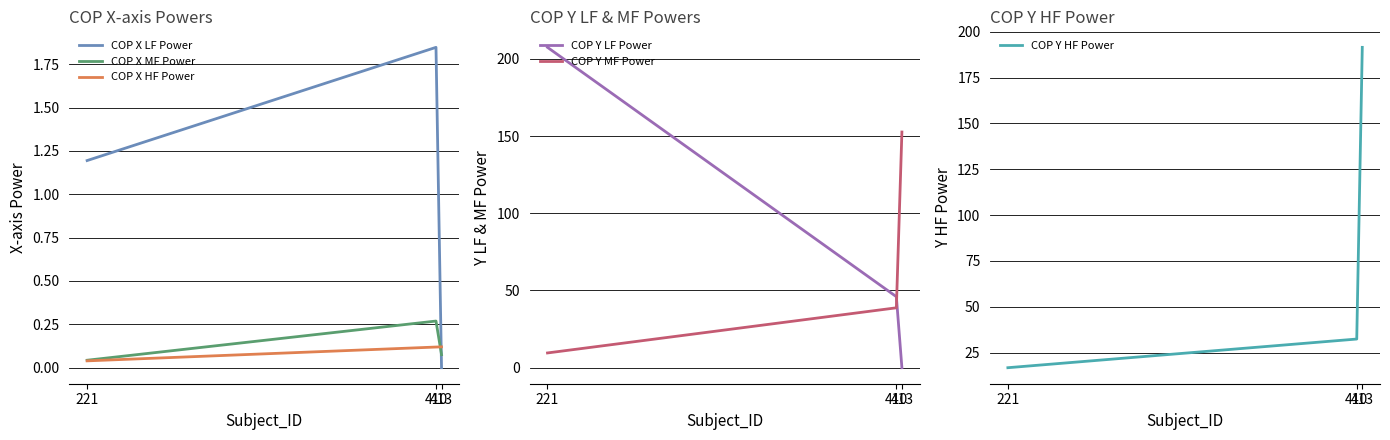

What is the spread (max minus min) of values at 413?

191.5